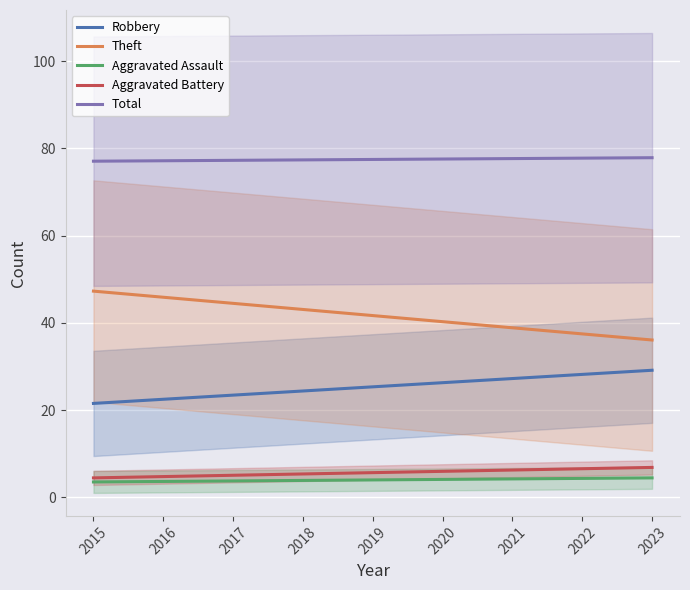

Which series has the largest total across all categories?

Total